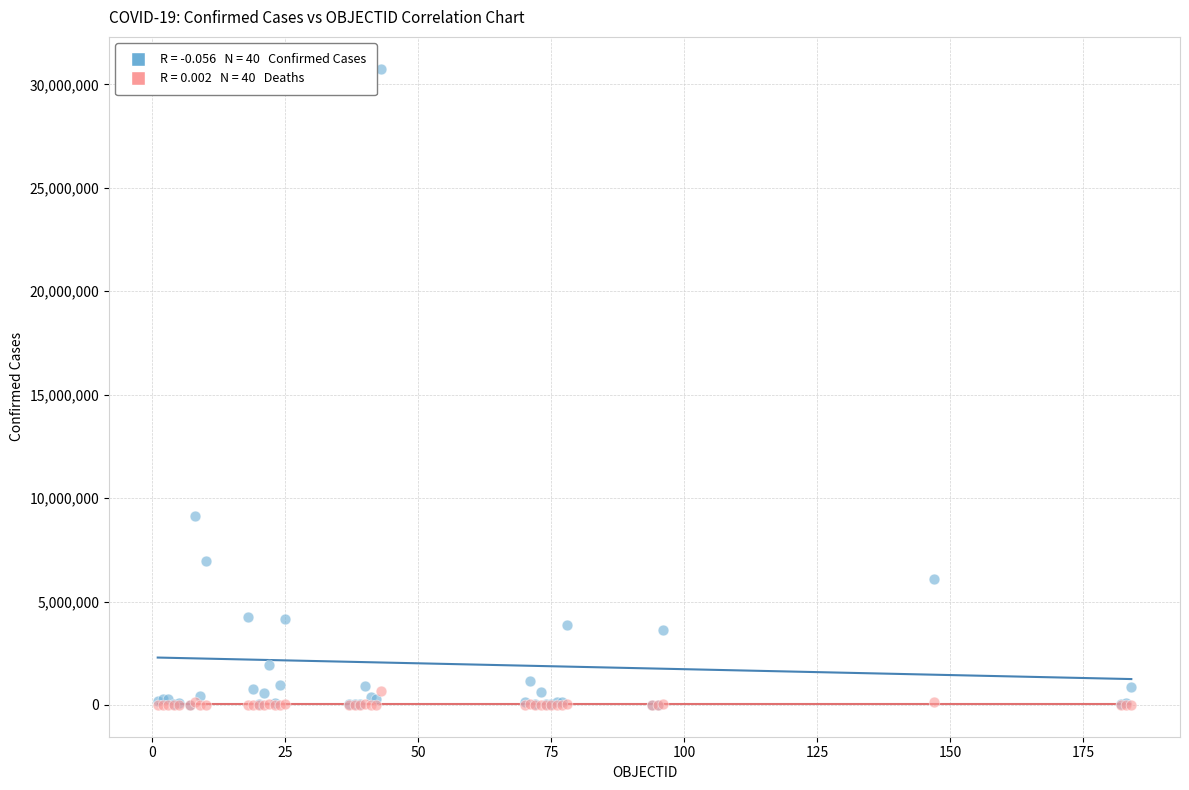

Across all series, what Y value is closest to 15381217?

9135308